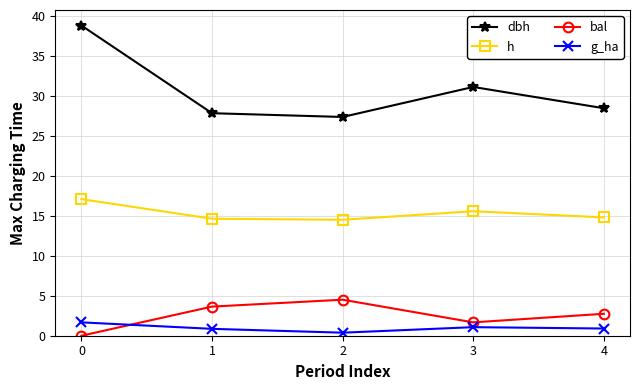

At which label does dbh reach its minimum?

2